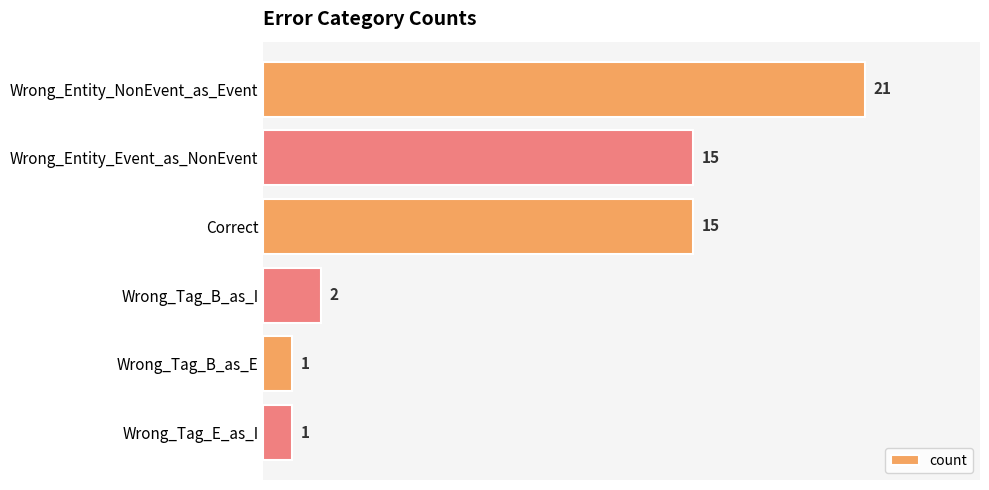

What is the approximate value at Wrong_Entity_Event_as_NonEvent, to the nearest 5?

15